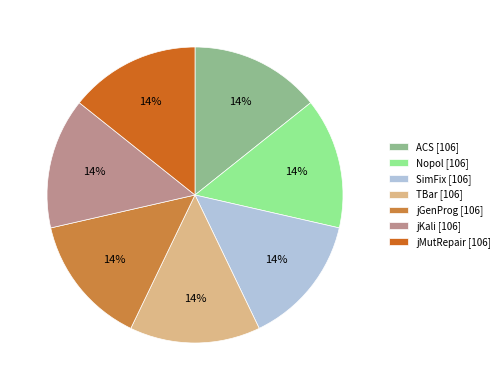

Is there any slice that represents more than half of the pie?

No